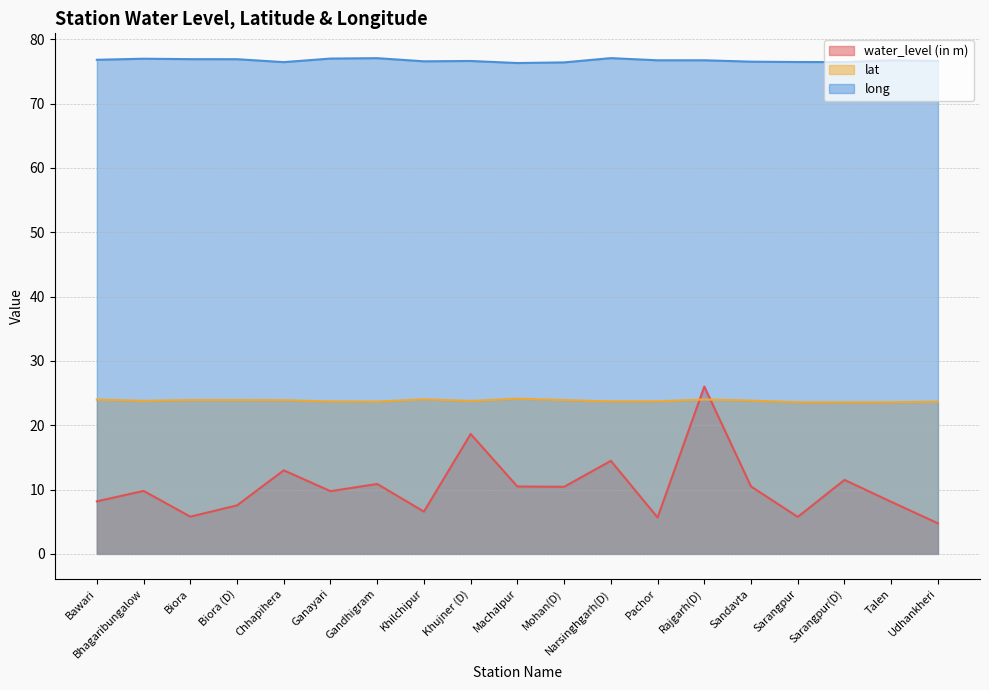

Rank the categories by water_level (in m) value from highest to lowest.

Rajgarh(D), Khujner (D), Narsinghgarh(D), Chhapihera, Sarangpur(D), Gandhigram, Machalpur, Sandavta, Mohan(D), Bhagaribungalow, Ganayari, Bawari, Talen, Biora (D), Khilchipur, Biora, Sarangpur, Pachor, Udhankheri